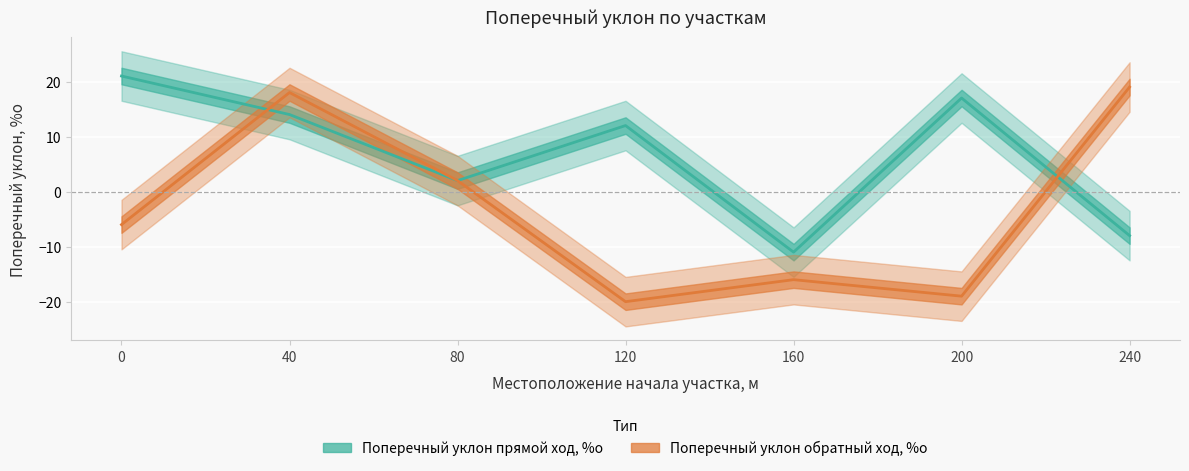

What is the difference between the highest and lowest values at 240?

27